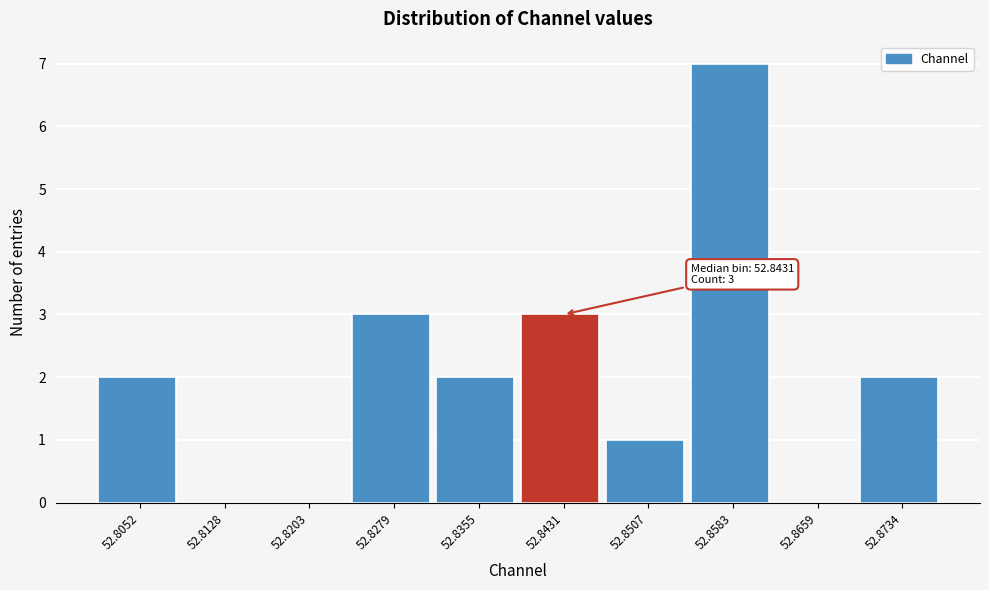

Reading right to left, extract all data points from this chart.

52.8734=2	52.8659=0	52.8583=7	52.8507=1	52.8431=3	52.8355=2	52.8279=3	52.8203=0	52.8128=0	52.8052=2